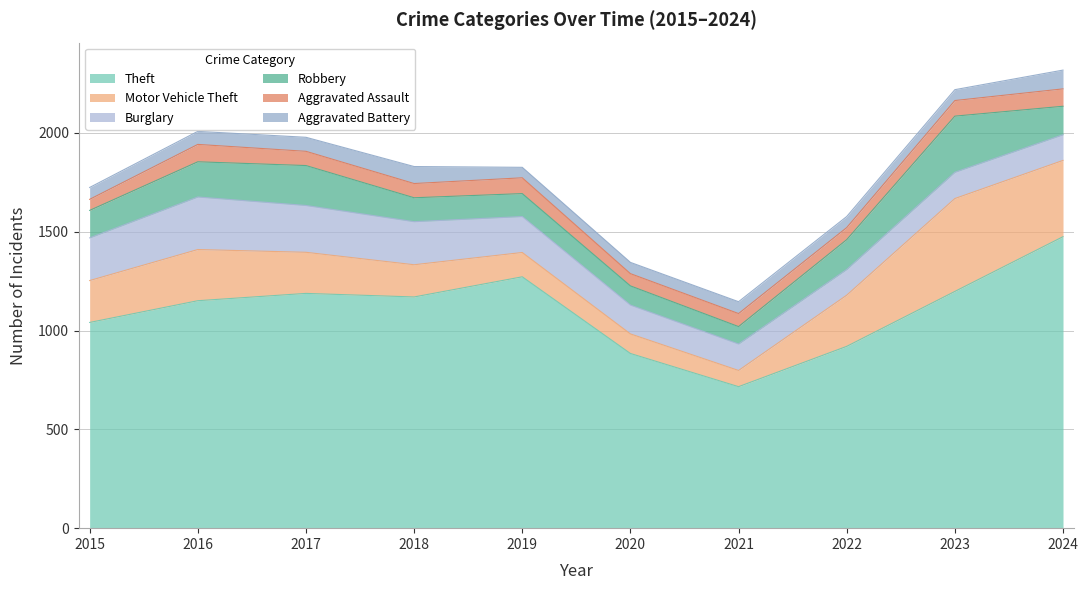

At 2017, list the series in order from smallest to largest.

Aggravated Battery, Aggravated Assault, Robbery, Motor Vehicle Theft, Burglary, Theft